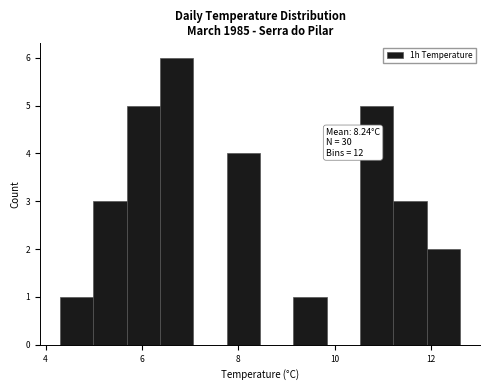

Read against the x-axis, roughly where is the centre of the tallest bar?

6.8